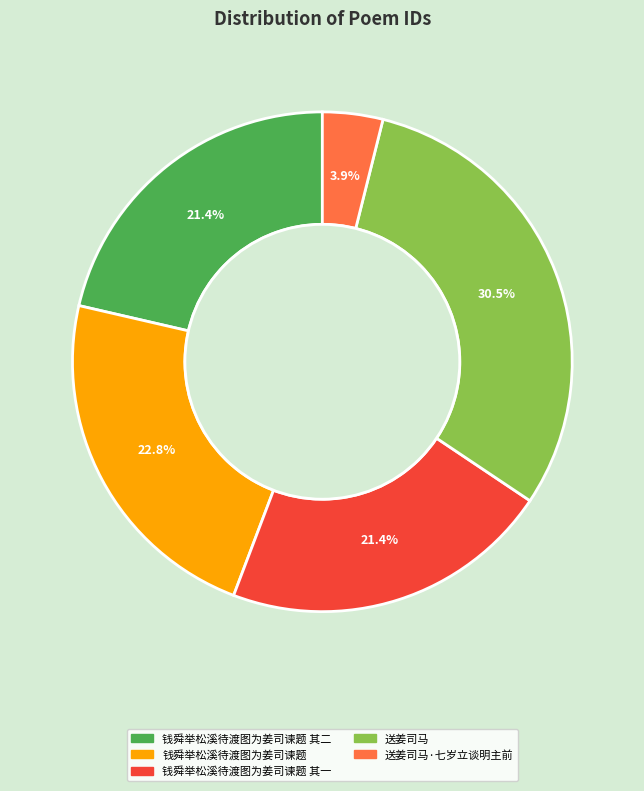

How many segments does this pie chart have?

5